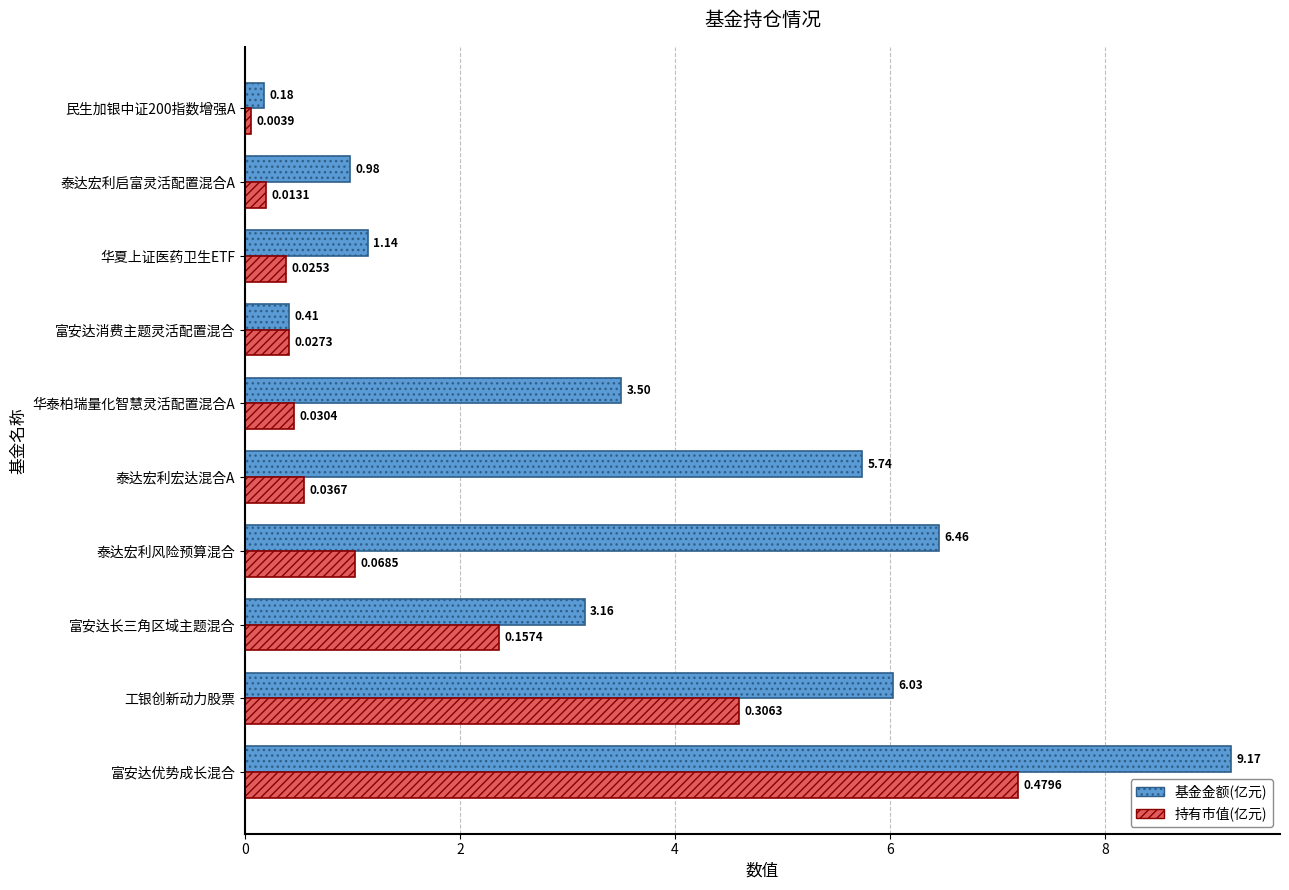

What is the total value across all series at 泰达宏利启富灵活配置混合A?

1.2